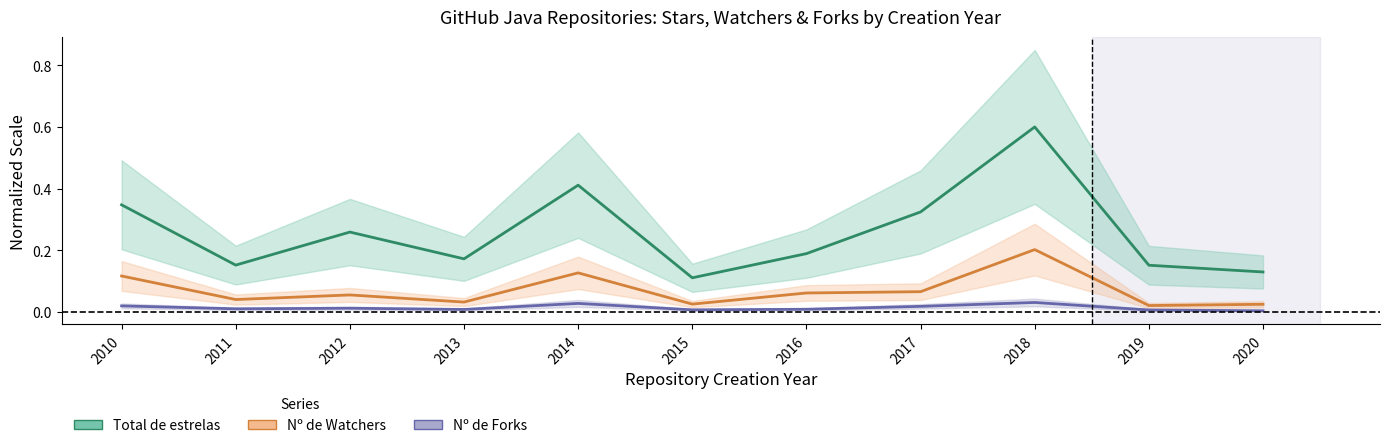

What is the highest value of the Nº de Watchers series?

0.2